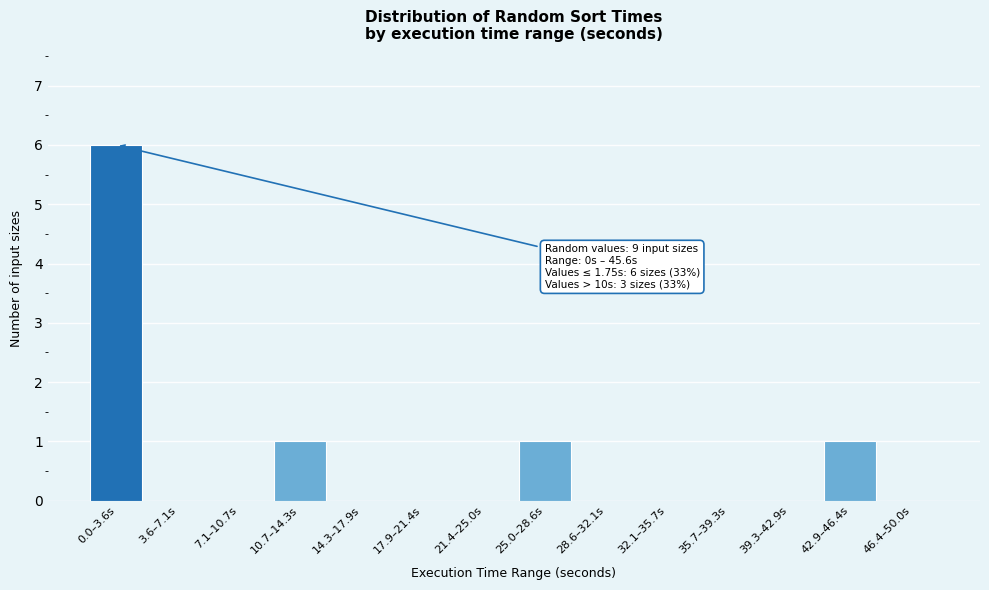

Reading right to left, what are all the values shown in this chart?

46.4–50.0s=0	42.9–46.4s=1	39.3–42.9s=0	35.7–39.3s=0	32.1–35.7s=0	28.6–32.1s=0	25.0–28.6s=1	21.4–25.0s=0	17.9–21.4s=0	14.3–17.9s=0	10.7–14.3s=1	7.1–10.7s=0	3.6–7.1s=0	0.0–3.6s=6